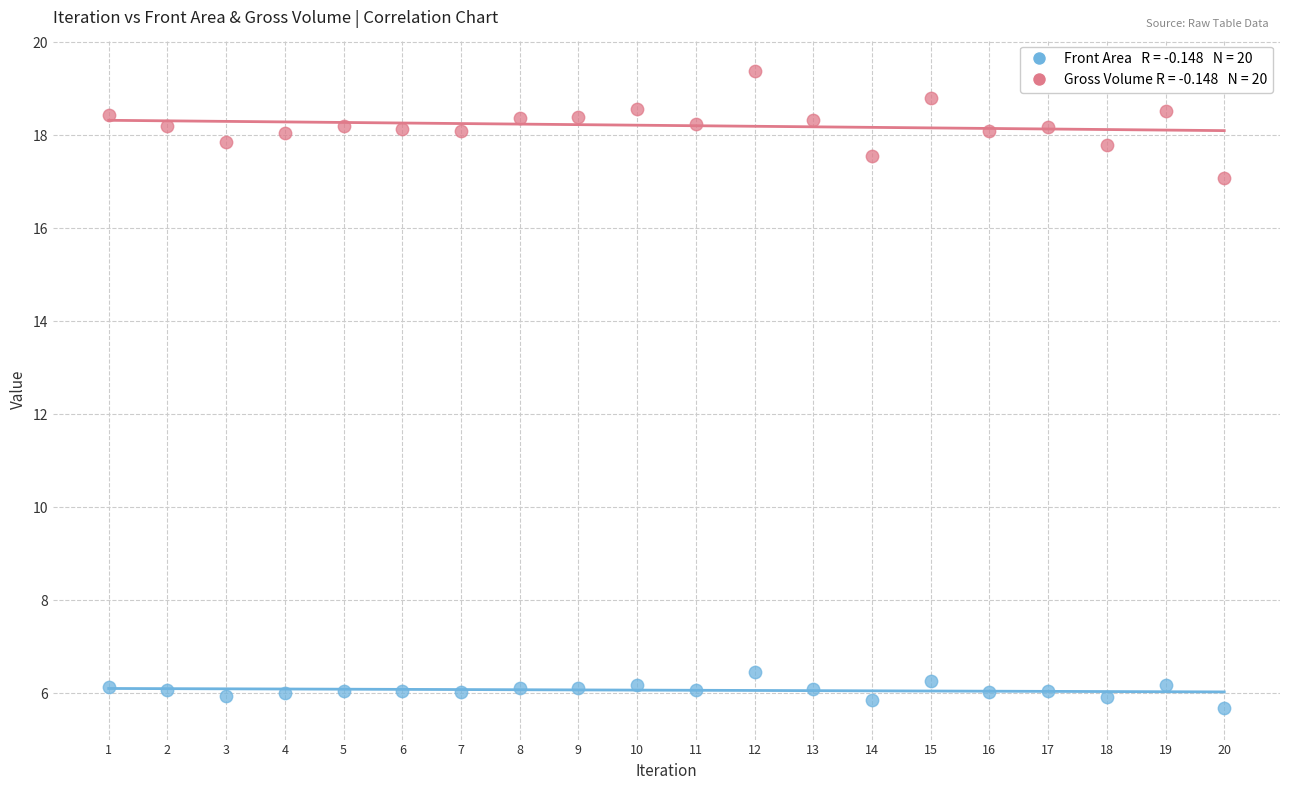

Across all series, what Y value is closest to 12?

17.1